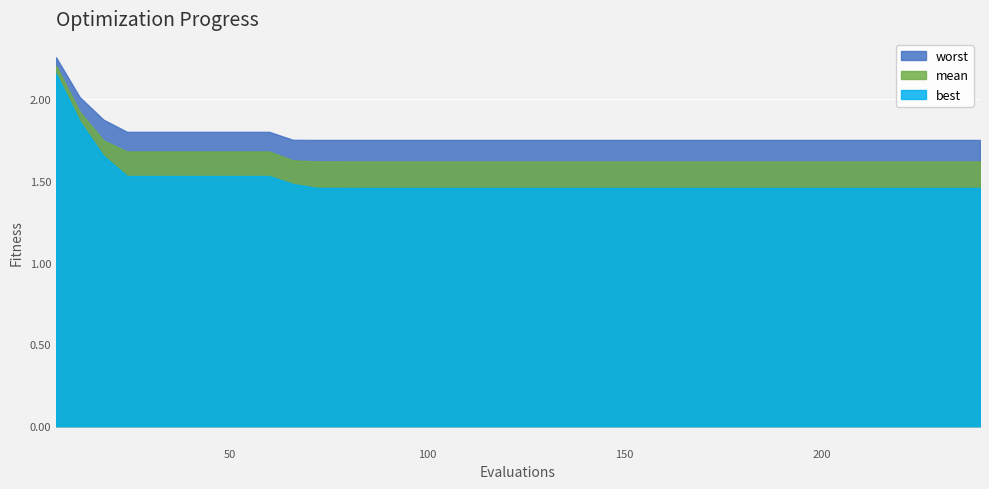

How many interior local valleys does the worst series have?

1